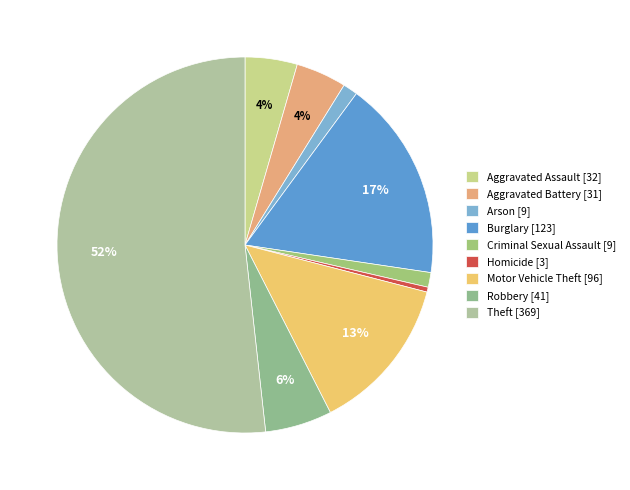

Which category accounts for the majority?

Theft